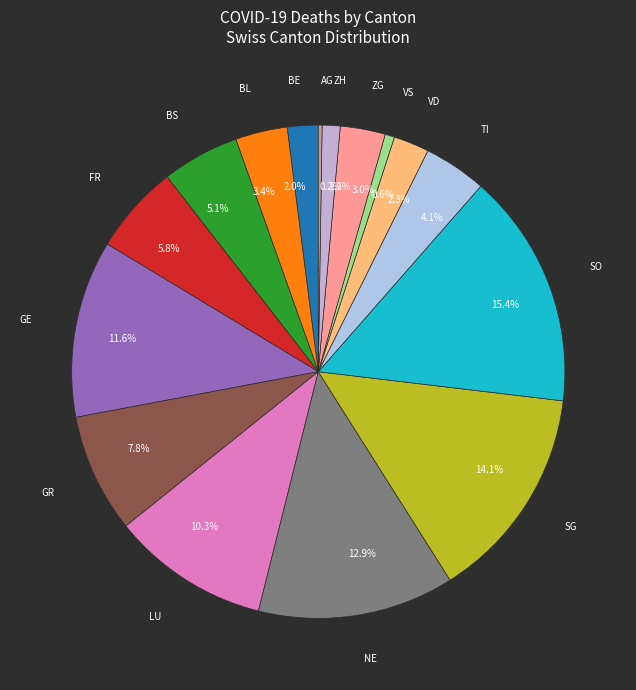

Which slice is the largest?

15.4%